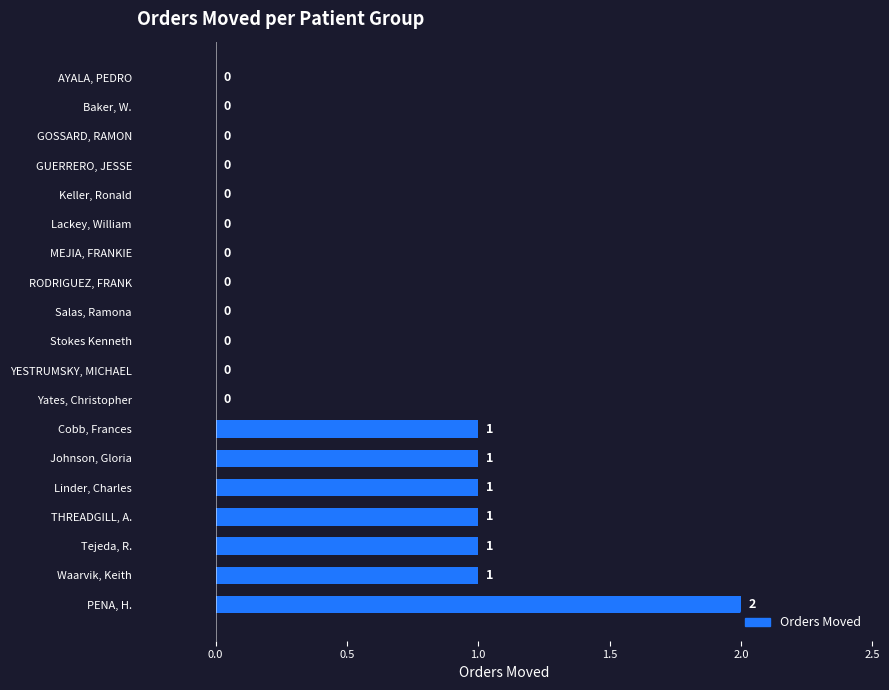

The value at Salas, Ramona is 0. True or false?

True